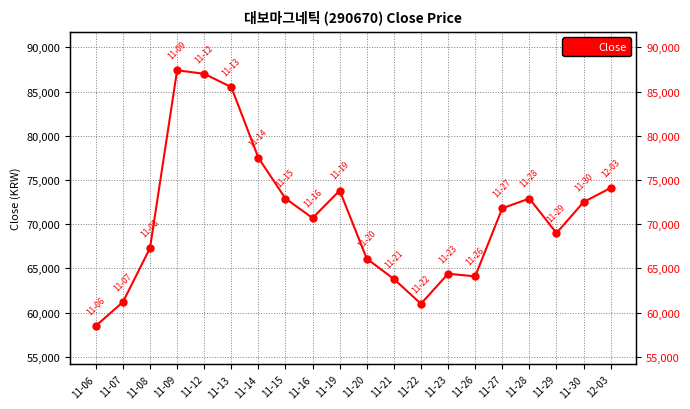

List the labels in order of value, smallest first.

11-06, 11-22, 11-07, 11-21, 11-26, 11-23, 11-20, 11-08, 11-29, 11-16, 11-27, 11-30, 11-15, 11-28, 11-19, 12-03, 11-14, 11-13, 11-12, 11-09